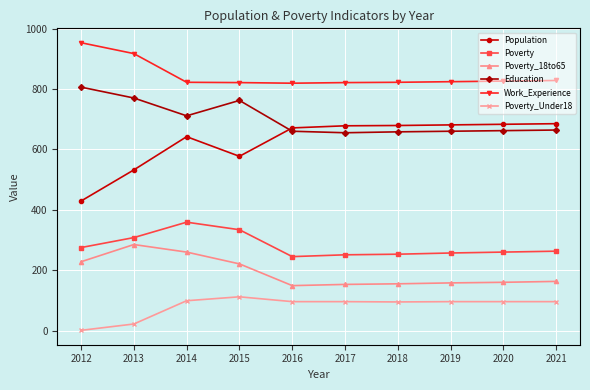

What is the difference between the second highest and second lowest values in the Education series?

112